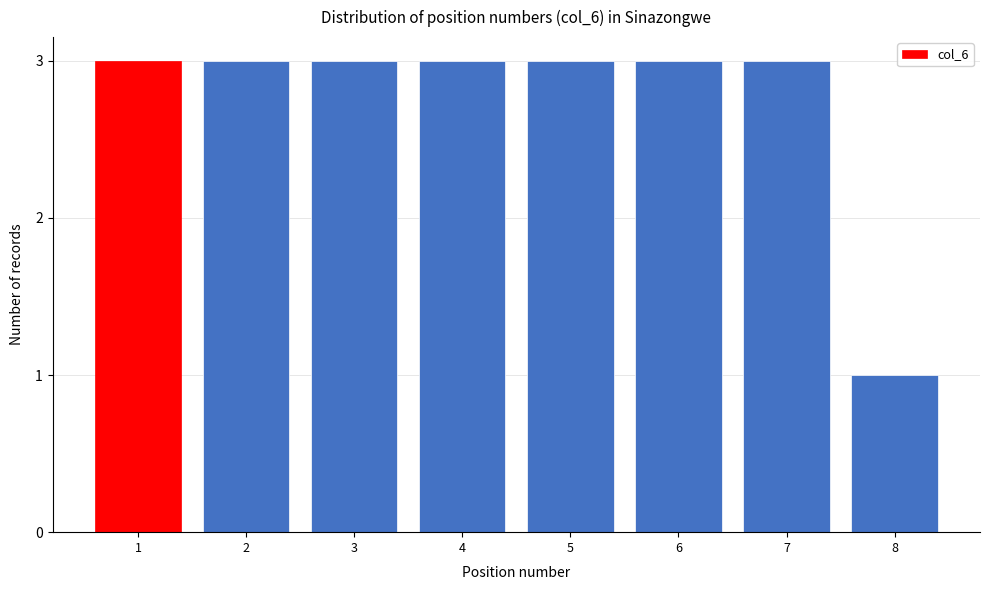

Reading left to right, extract all data points from this chart.

1=3	2=3	3=3	4=3	5=3	6=3	7=3	8=1